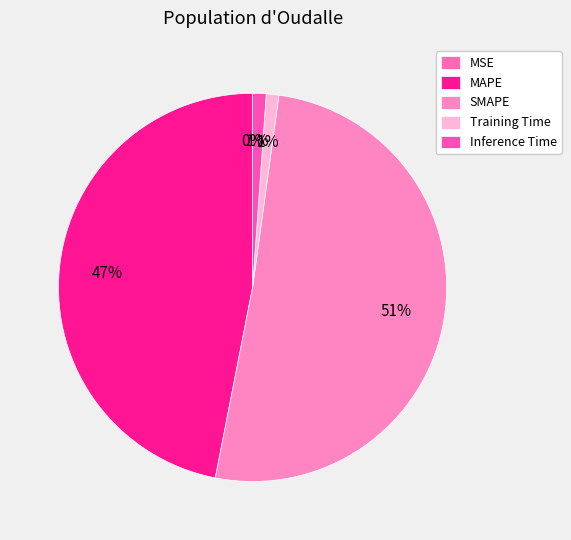

To the nearest percent, what is the combined percentage of MAPE and Inference Time?

48%